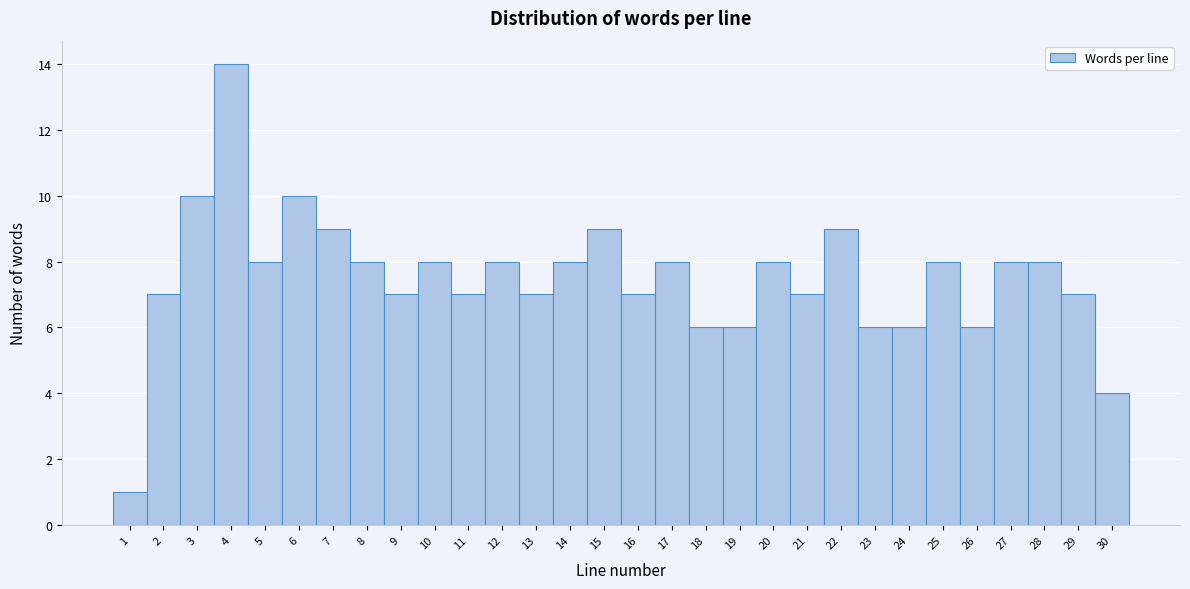

Reading left to right, transcribe this chart: for each bar, give the range it covers on the x-axis and its height. The values are not printed on the chart, so give them approximately, as read against the axis.

0.5 to 1.5: 1
1.5 to 2.5: 7
2.5 to 3.5: 10
3.5 to 4.5: 14
4.5 to 5.5: 8
5.5 to 6.5: 10
6.5 to 7.5: 9
7.5 to 8.5: 8
8.5 to 9.5: 7
9.5 to 10.5: 8
10.5 to 11.5: 7
11.5 to 12.5: 8
12.5 to 13.5: 7
13.5 to 14.5: 8
14.5 to 15.5: 9
15.5 to 16.5: 7
16.5 to 17.5: 8
17.5 to 18.5: 6
18.5 to 19.5: 6
19.5 to 20.5: 8
20.5 to 21.5: 7
21.5 to 22.5: 9
22.5 to 23.5: 6
23.5 to 24.5: 6
24.5 to 25.5: 8
25.5 to 26.5: 6
26.5 to 27.5: 8
27.5 to 28.5: 8
28.5 to 29.5: 7
29.5 to 30.5: 4